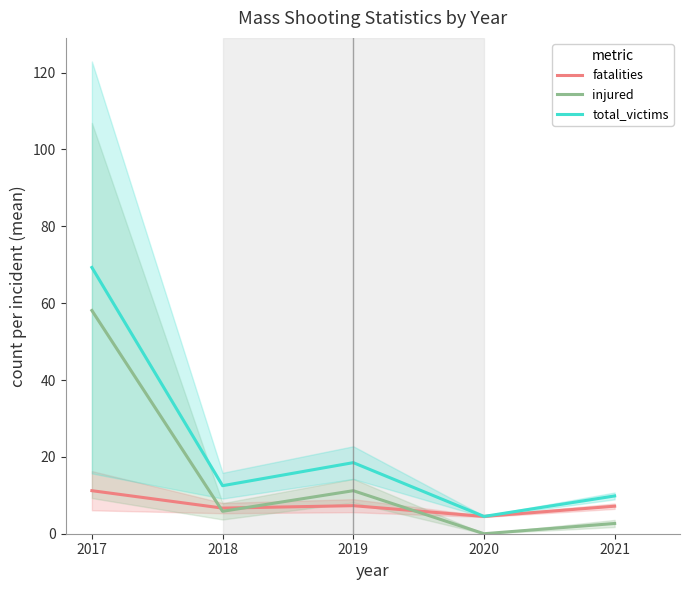

What is the difference between the total_victims values at 2020 and 2019?

14.0